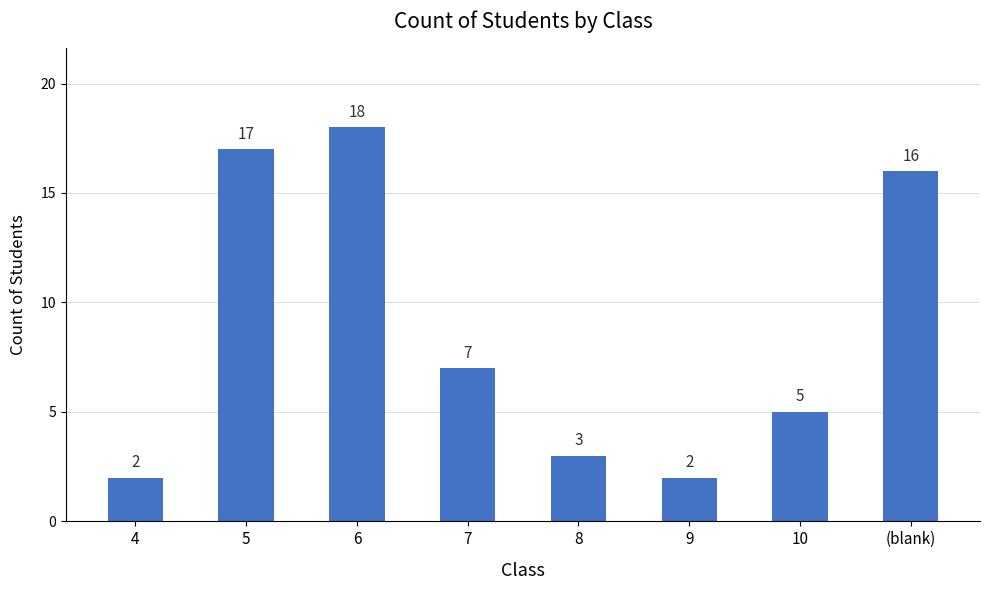

Reading left to right, extract all data points from this chart.

2	17	18	7	3	2	5	16